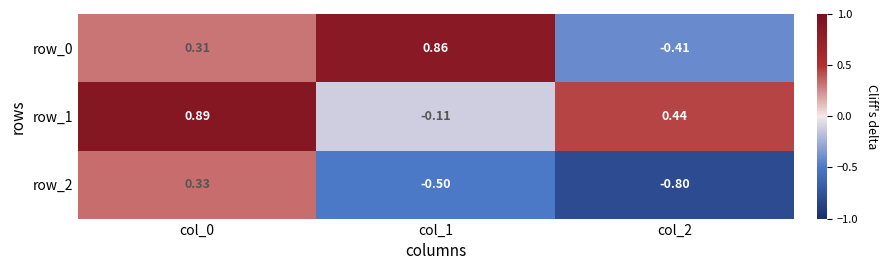

How many series are shown in this chart?

3